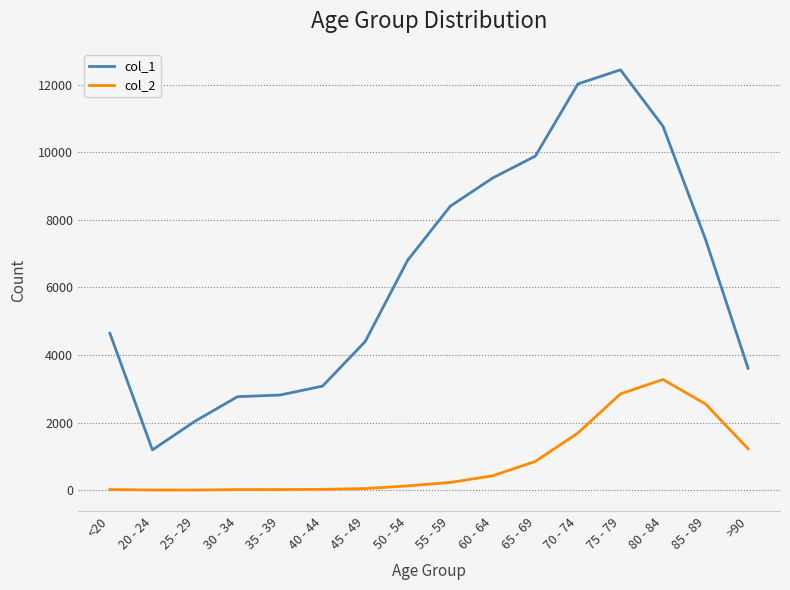

At which category is the sum across all series the highest?

75 - 79